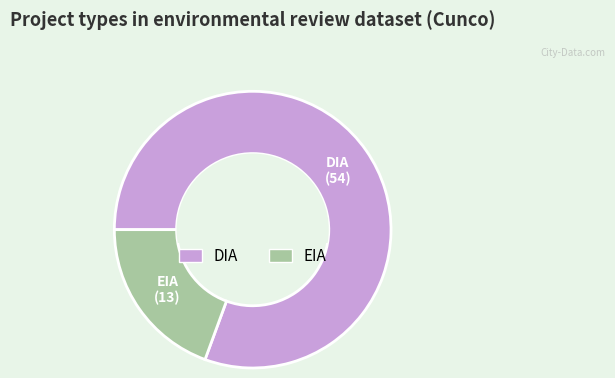

Which category accounts for the majority?

DIA